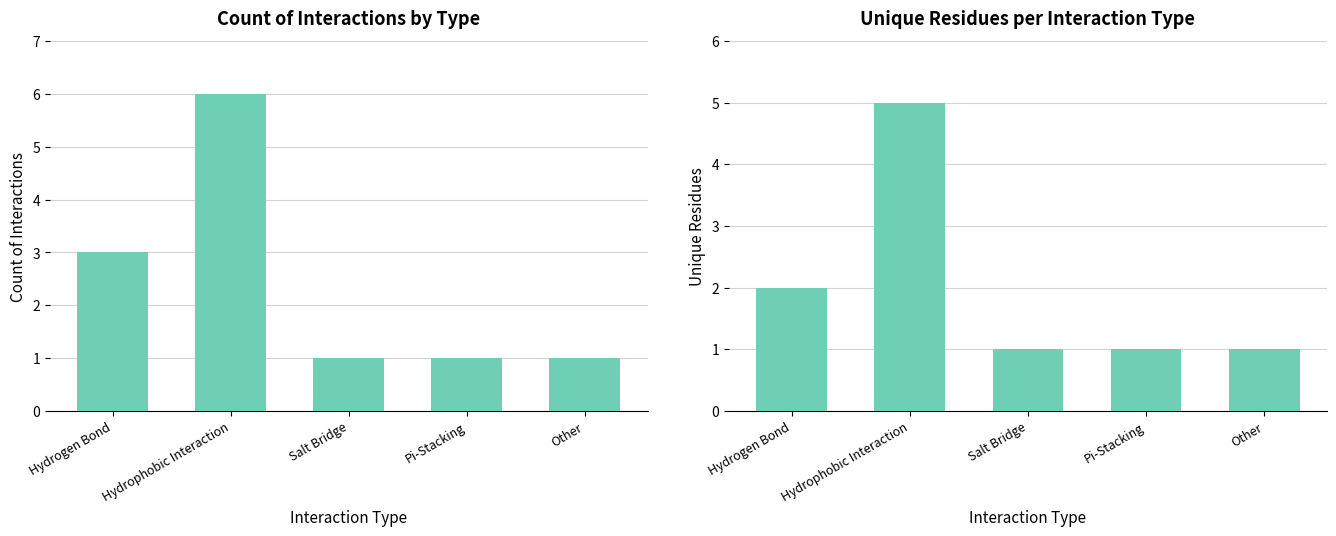

Reading left to right, extract all data points from this chart.

Count of Interactions: Hydrogen Bond=3	Hydrophobic Interaction=6	Salt Bridge=1	Pi-Stacking=1	Other=1
Unique Residues: Hydrogen Bond=2	Hydrophobic Interaction=5	Salt Bridge=1	Pi-Stacking=1	Other=1